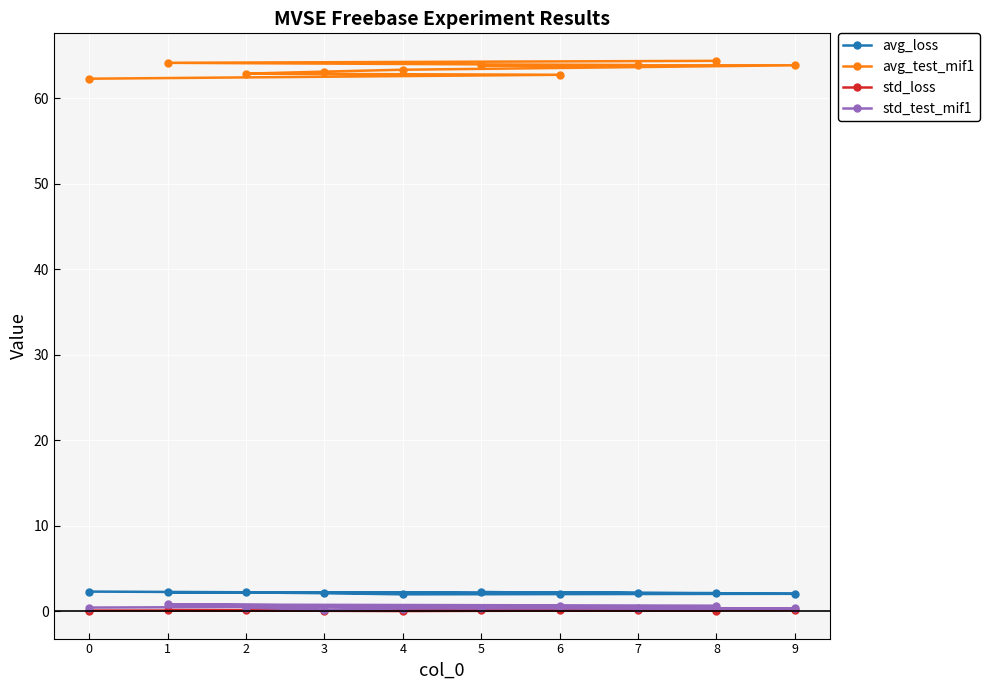

What is the value of the std_test_mif1 point at the 1st from the left?

0.4